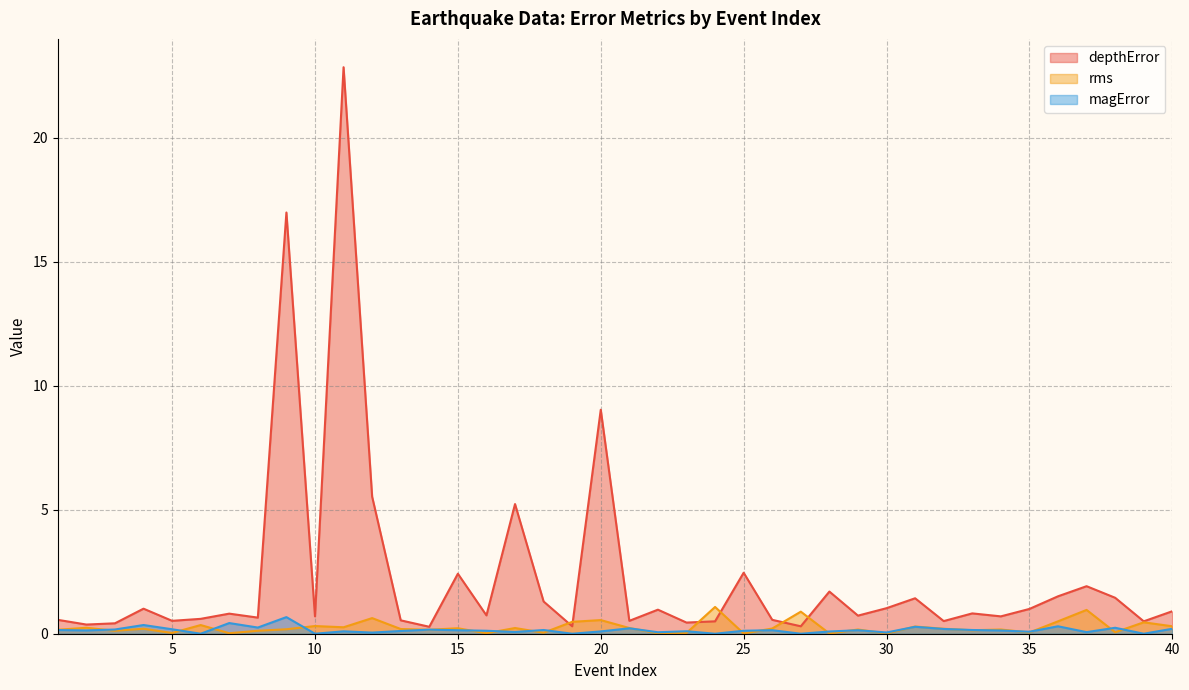

True or false: magError has more than 1 interior local peaks.

True